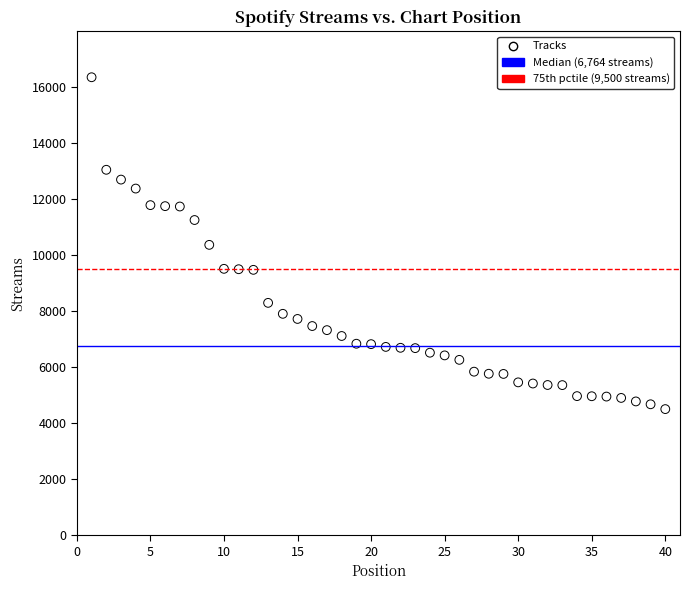

What is the range of Y values (max minus min)?

11838